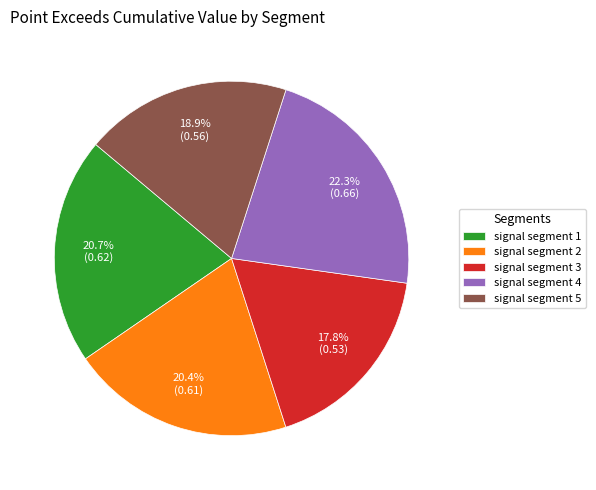

Is there any slice that represents more than half of the pie?

No